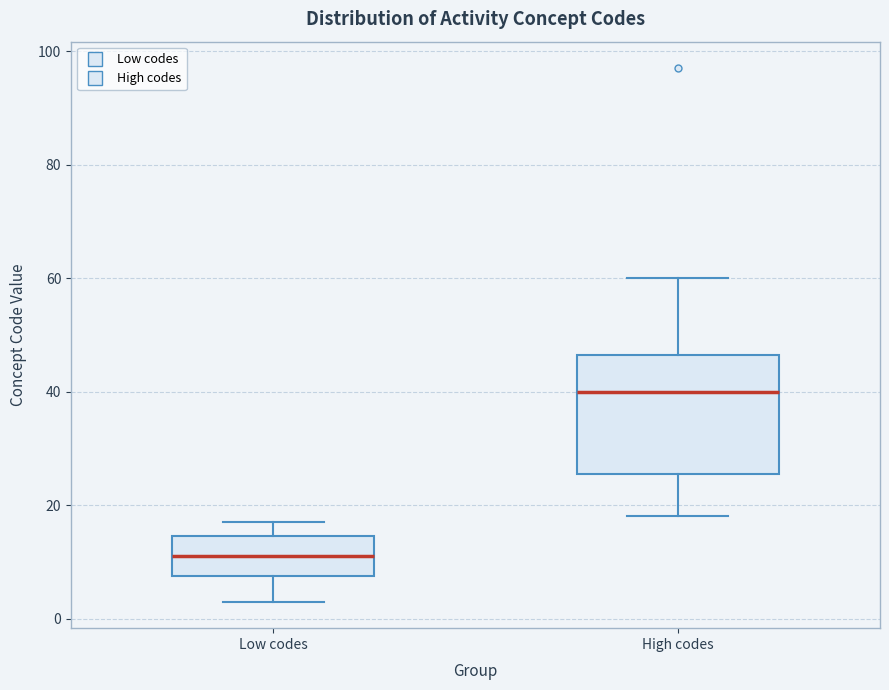

Which box has the lowest median line?

Low codes